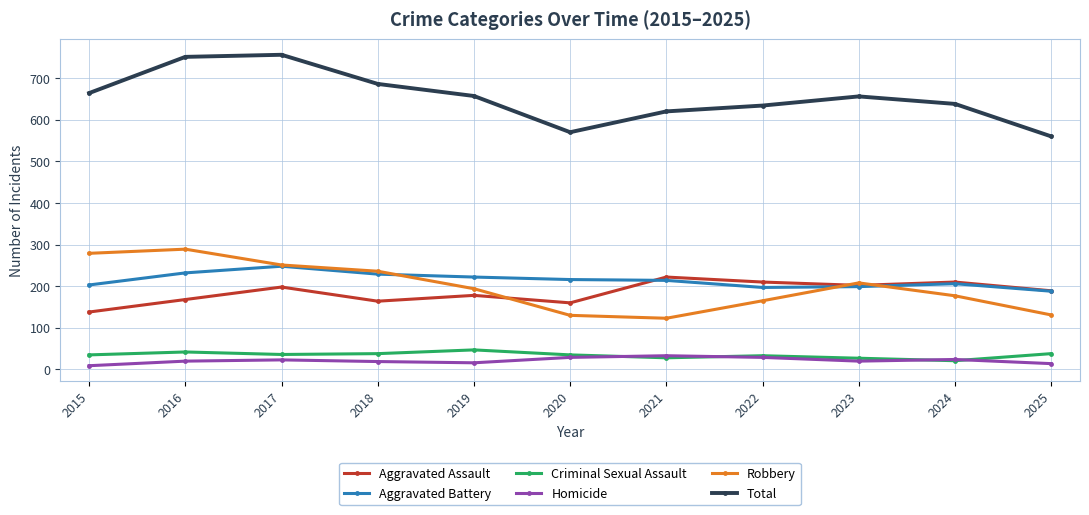

What is the maximum value for Total?

756